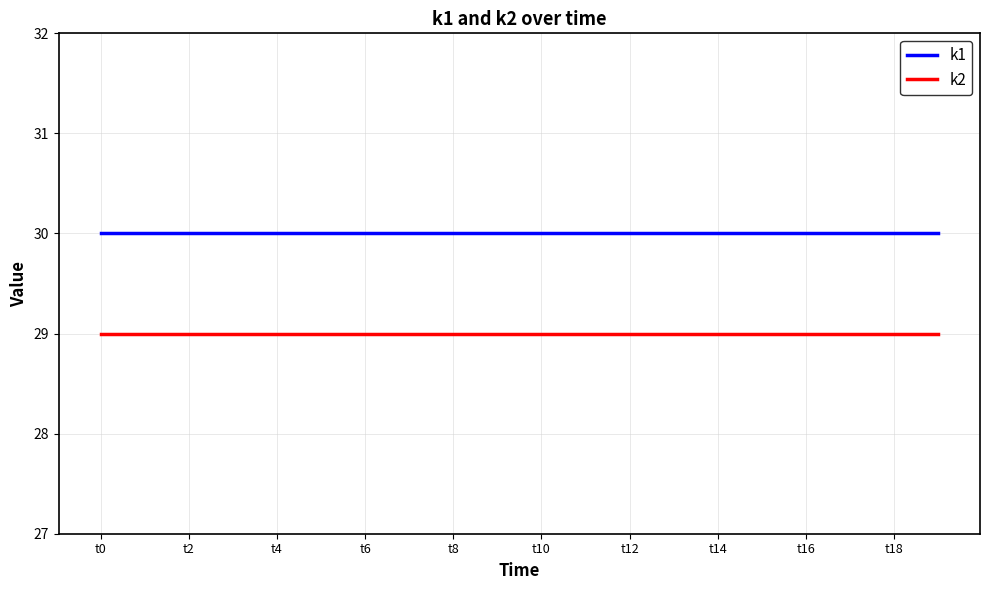

Rank the series by their average value, from lowest to highest.

k2, k1